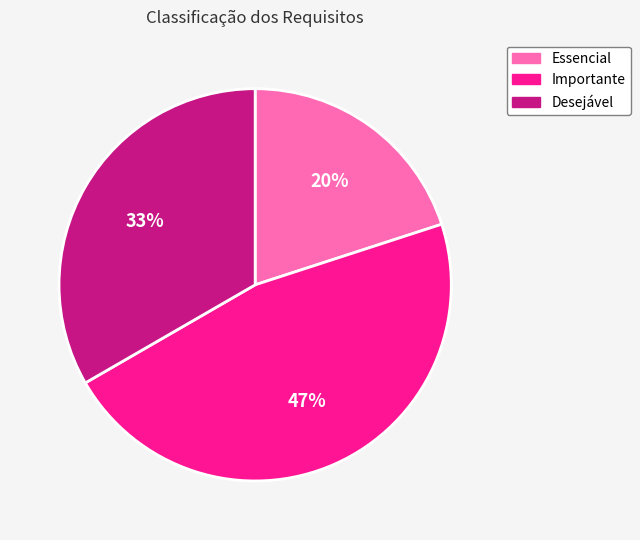

How many segments does this pie chart have?

3